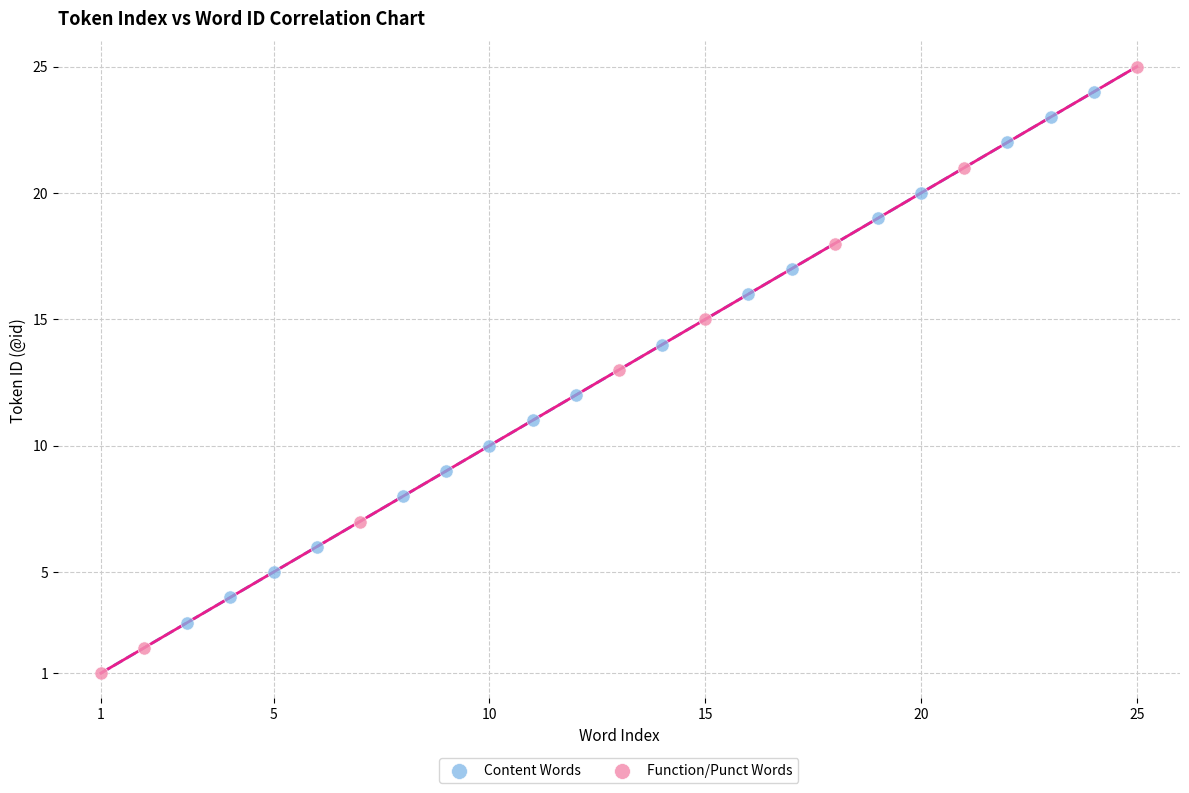

Which series has the widest spread of Y values?

Function/Punct Words